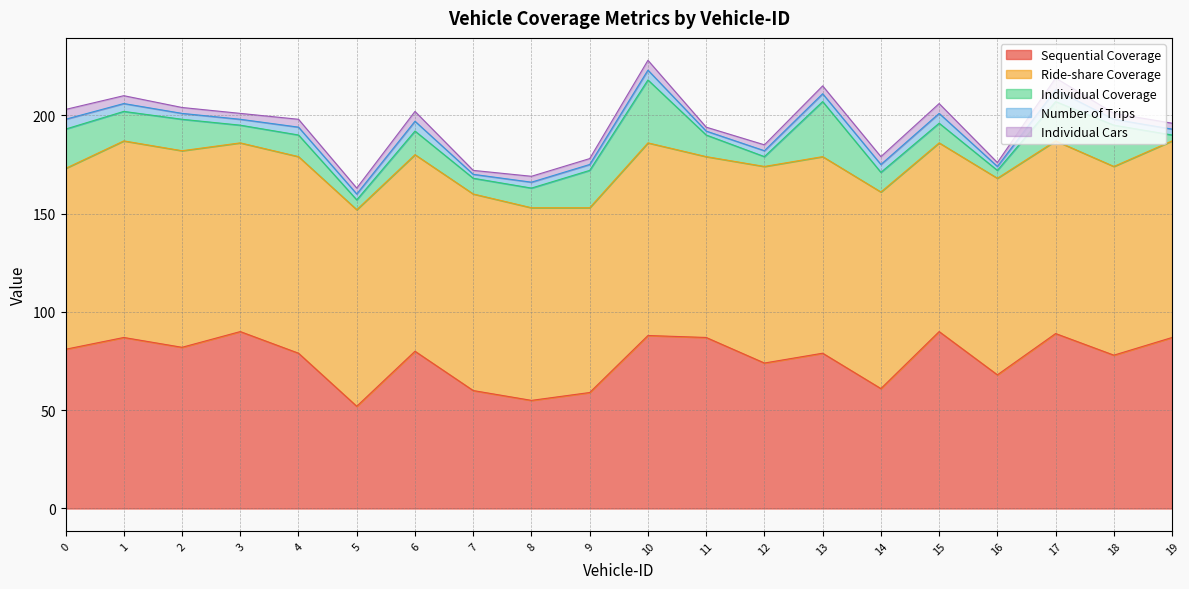

True or false: Ride-share Coverage and Individual Cars intersect in this chart.

False